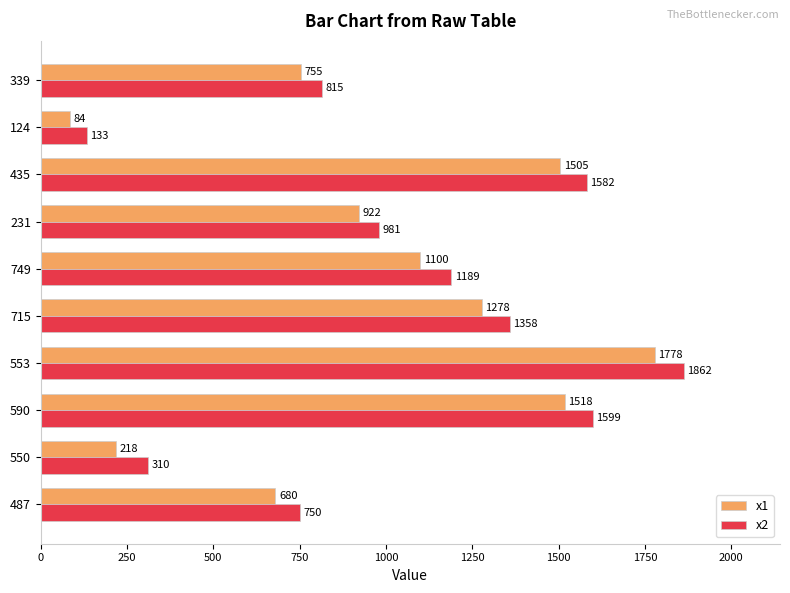

Rank the series at 715 from highest to lowest value.

x2, x1